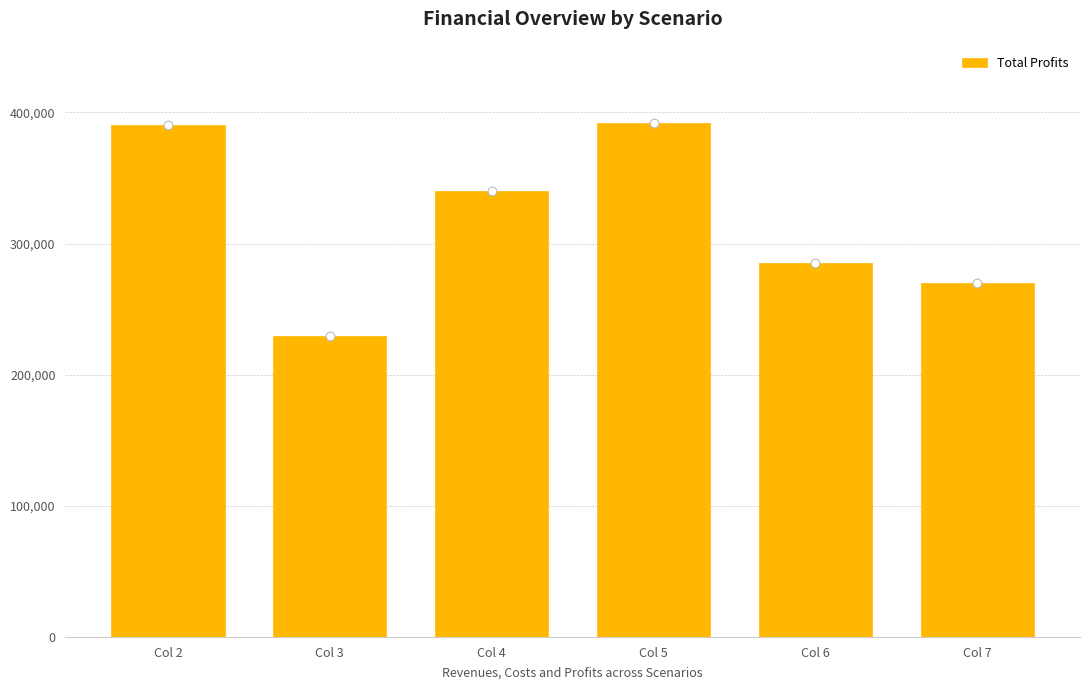

Approximately how many times larger is the value at Col 7 compared to Col 6?

0.9